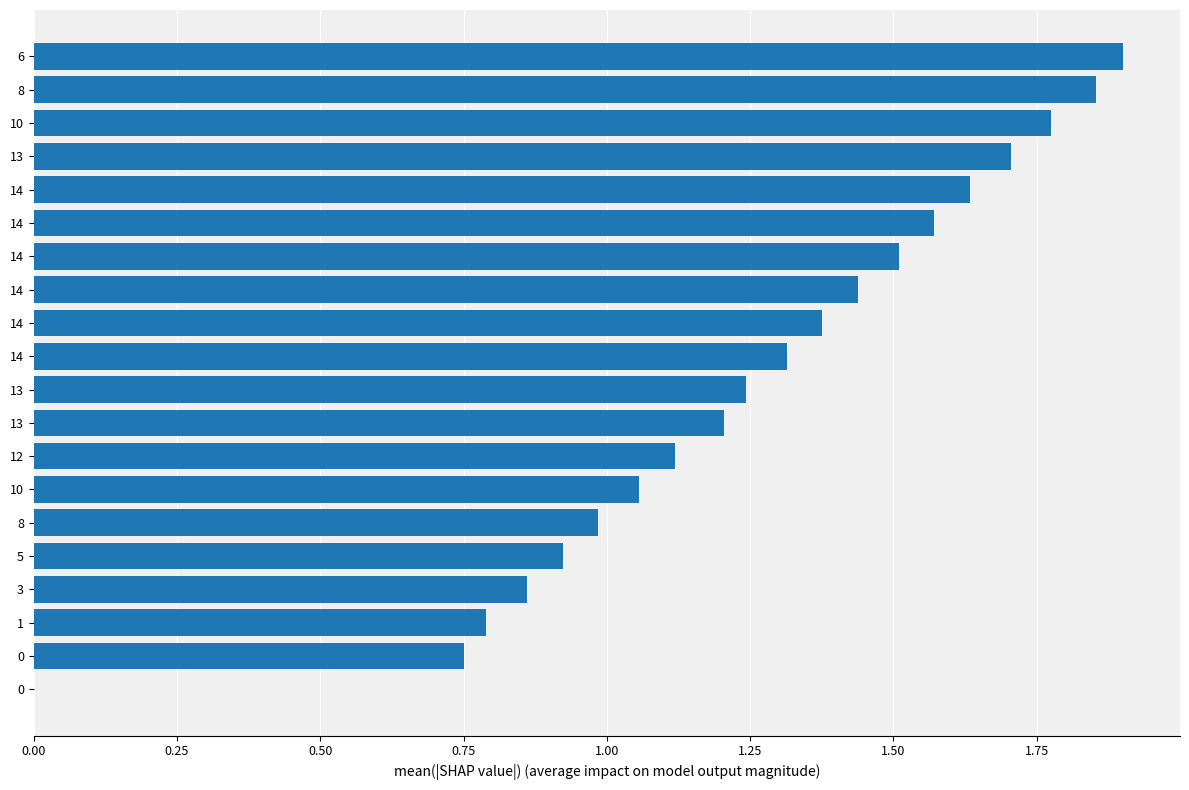

Does the chart contain stacked bars?

No